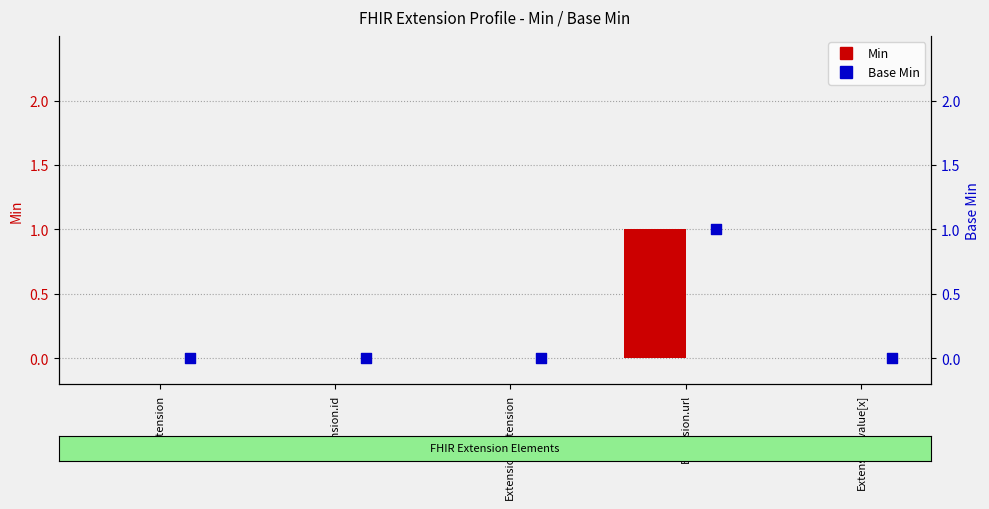

At which category is the sum across all series the highest?

Extension.url